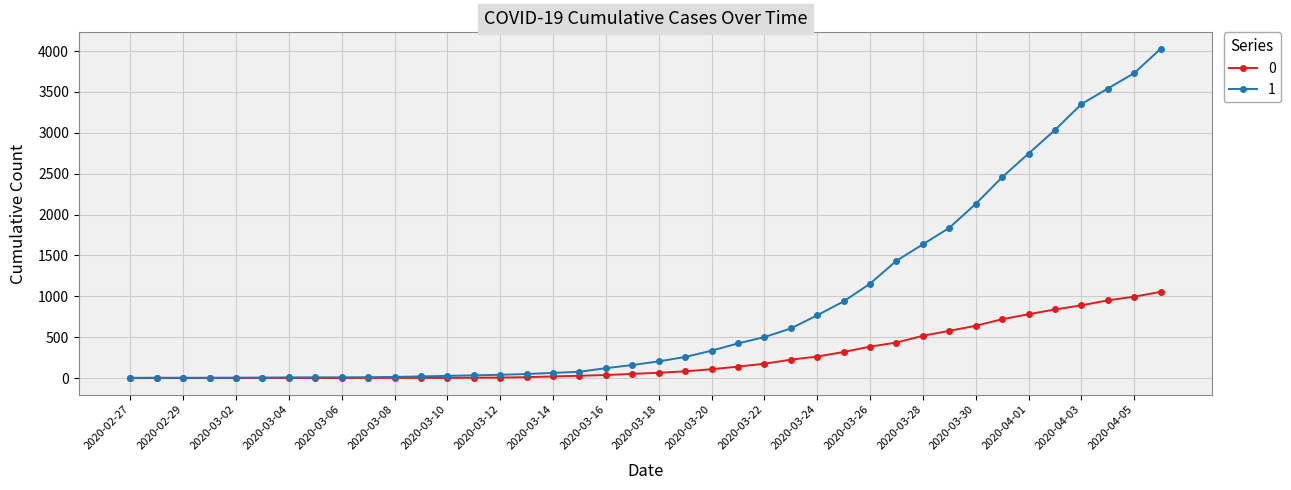

At how many categories does at least one series exceed 1336?

11